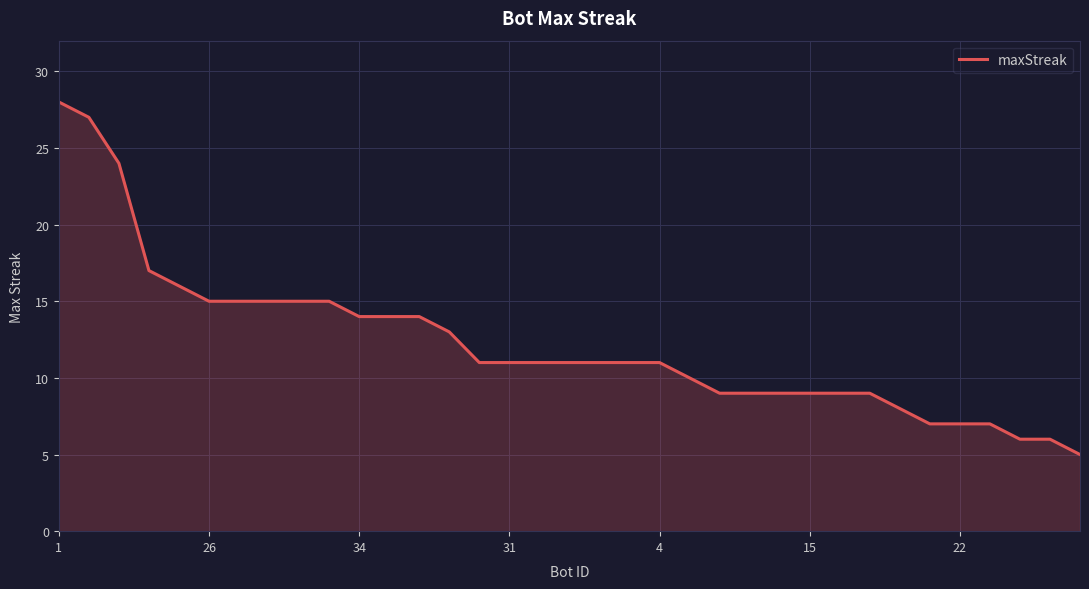

How many lines are shown in the chart?

1